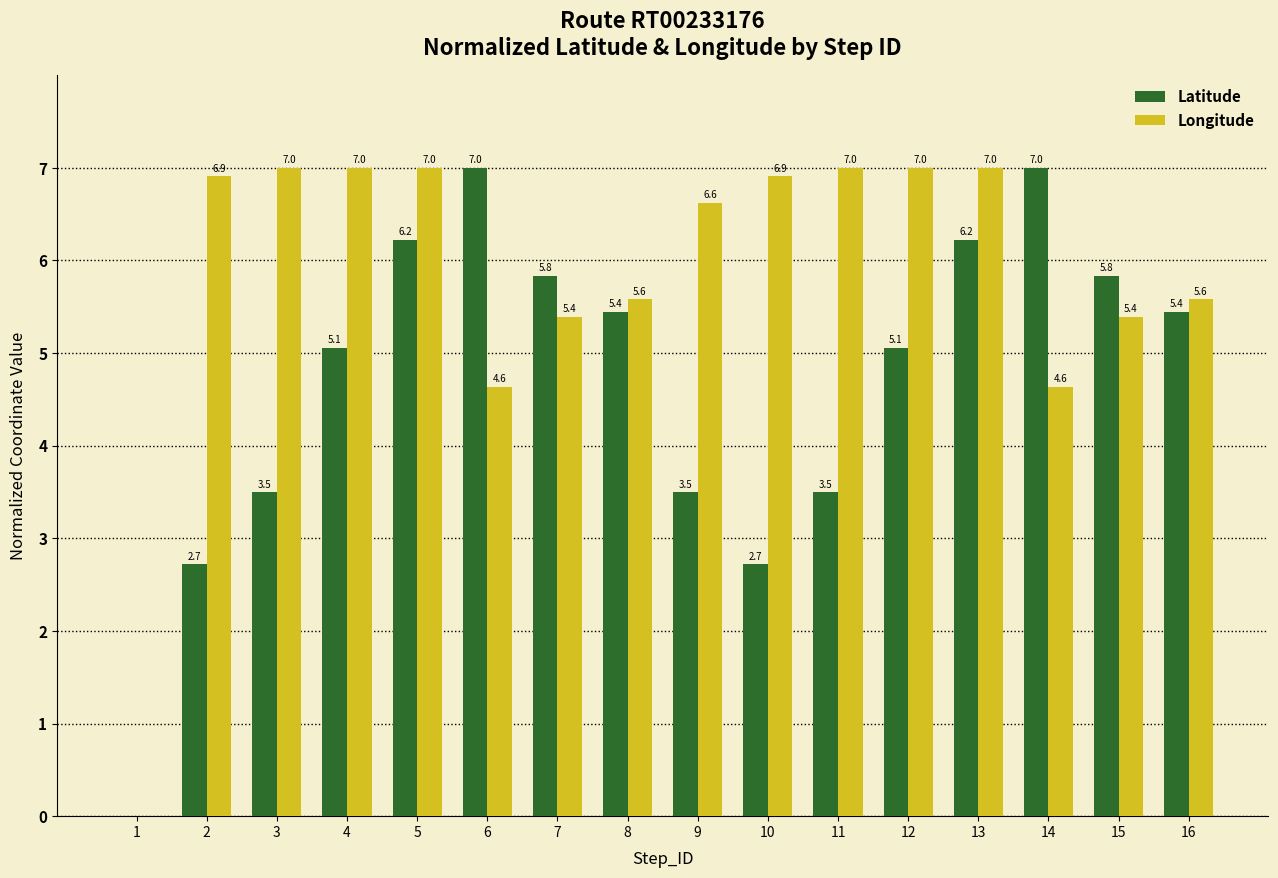

Which series changed the most between 13 and 15?

Longitude